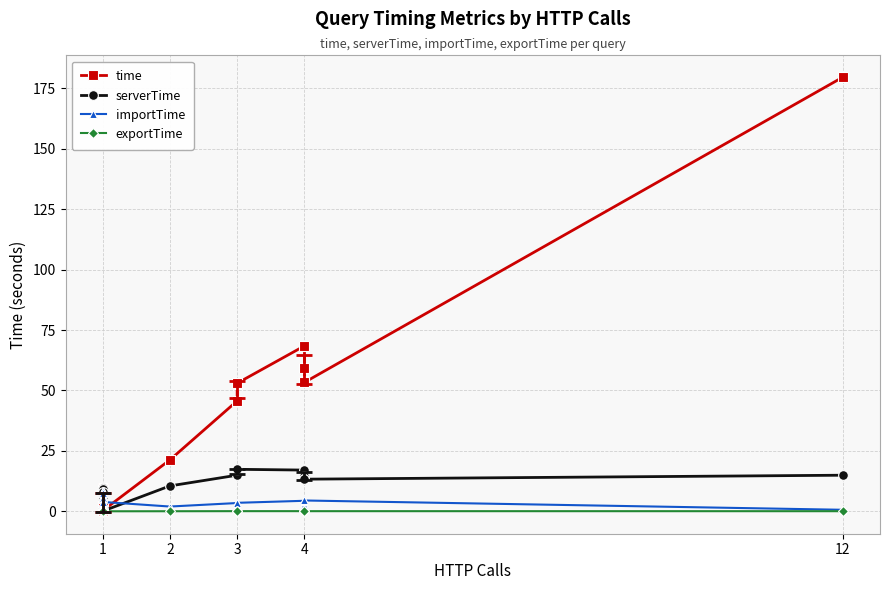

How many values in the importTime series exceed 4?

11